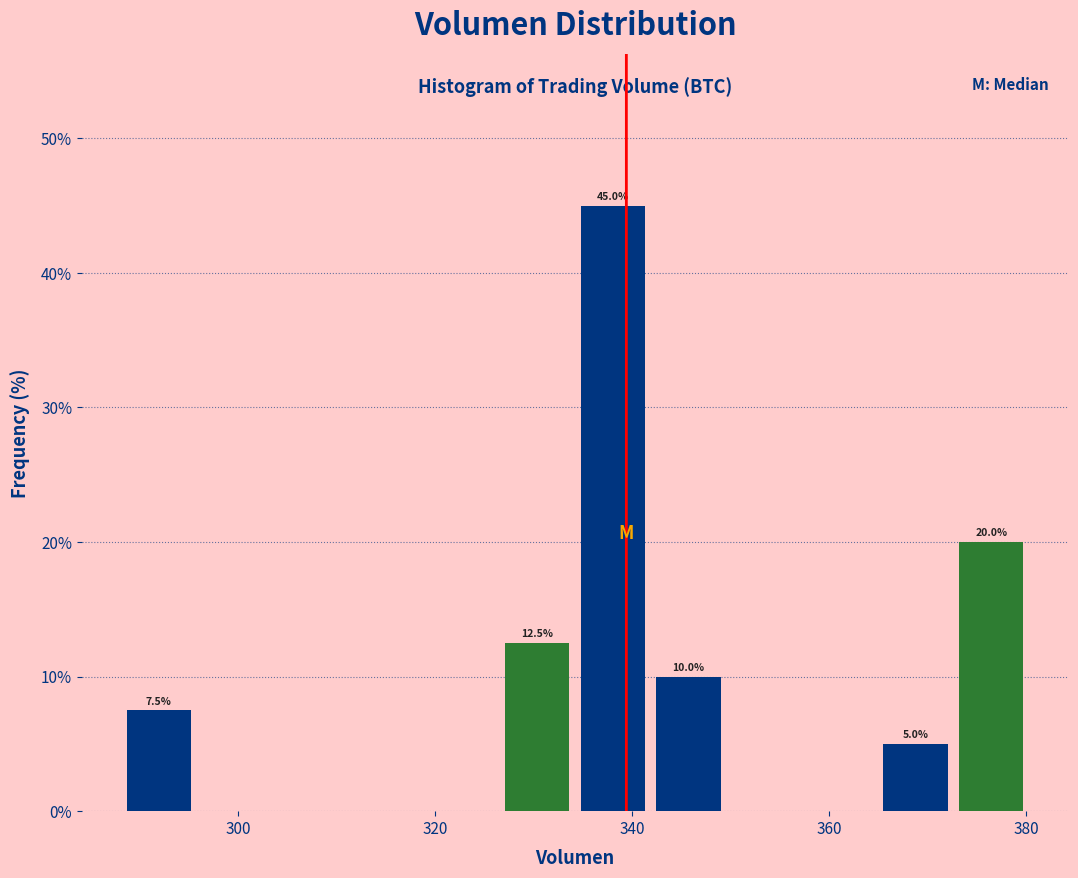

Around what value on the x-axis is the tallest bar? Give the approximate position of its centre, as read against the axis.

338